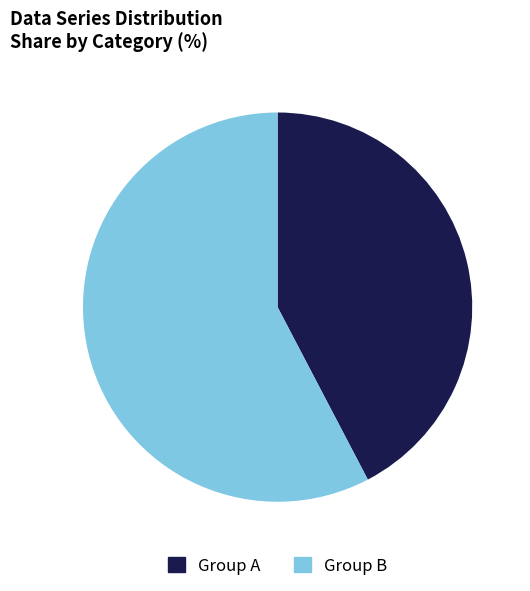

What is the ratio of the value at Group A to the value at Group B?

0.7